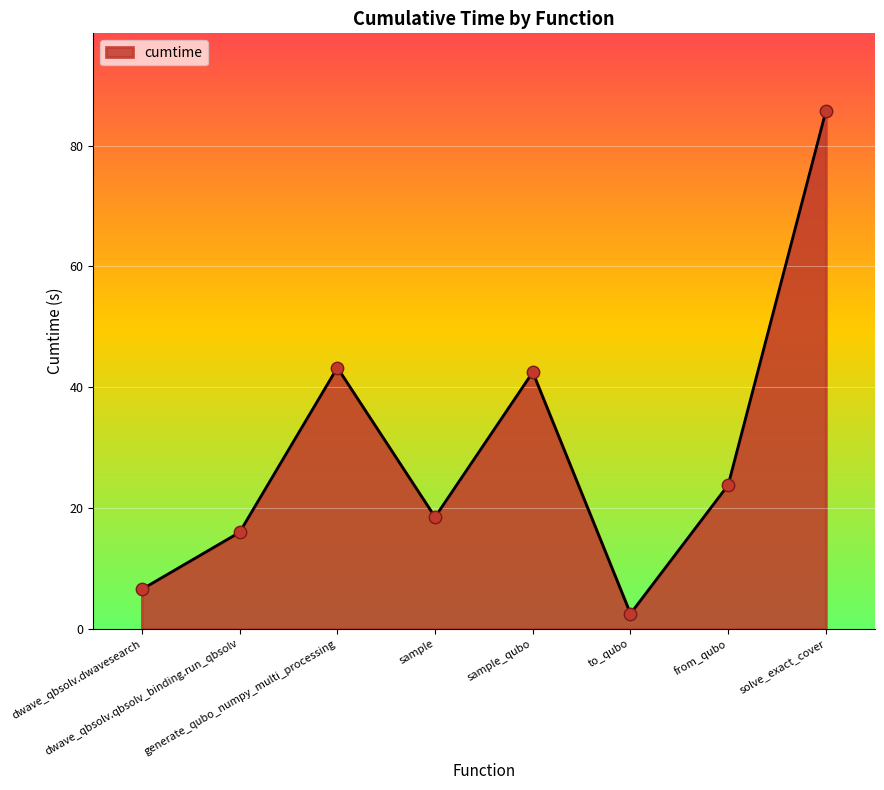

Approximately how many times larger is the value at from_qubo compared to to_qubo?

9.5